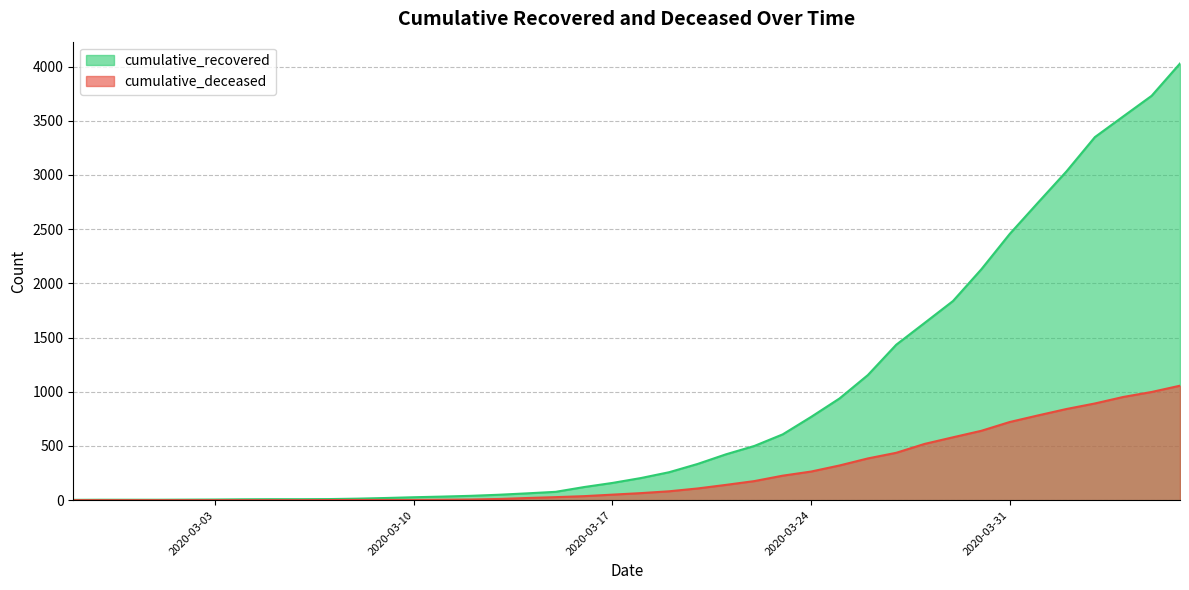

Is the value of cumulative_recovered at 2020-03-12 greater than the value of cumulative_deceased at 2020-03-01?

Yes